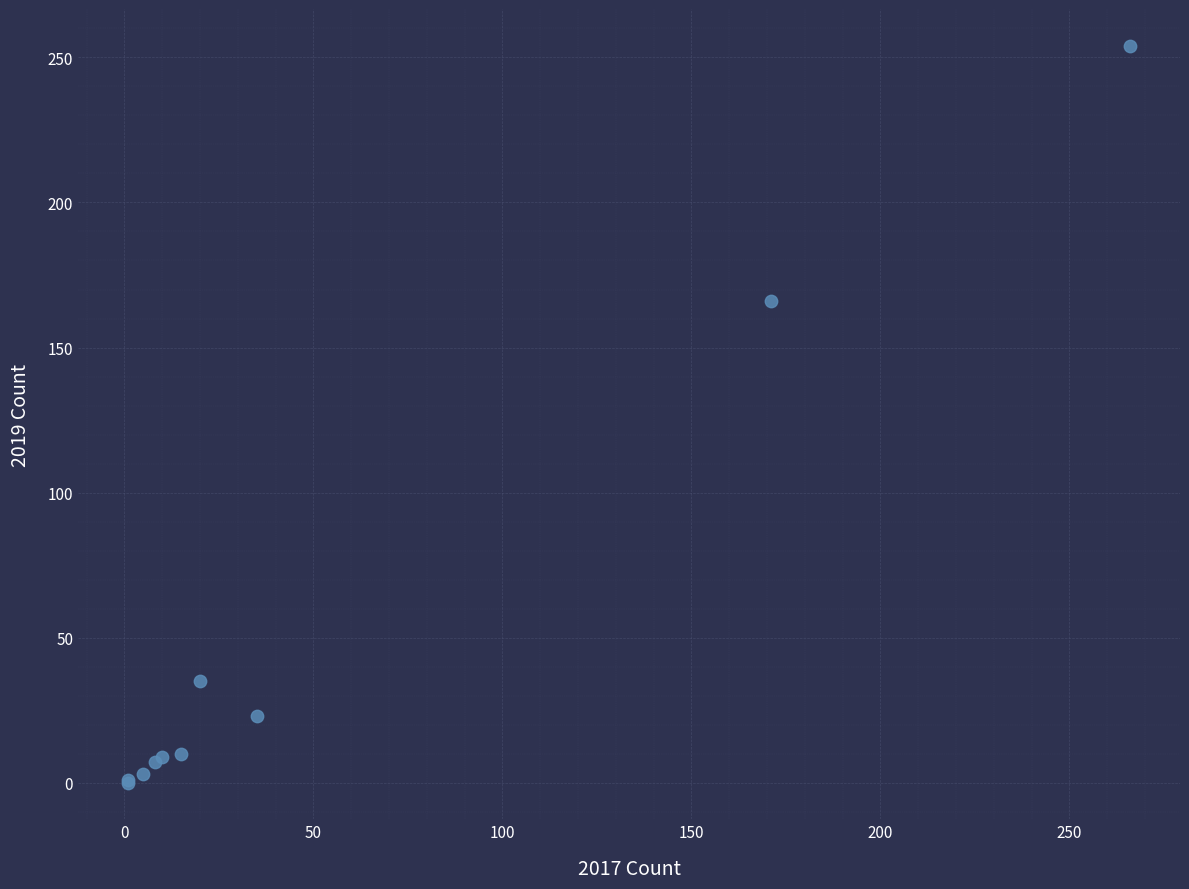

What Y value in the scatter plot is closest to 127?

166